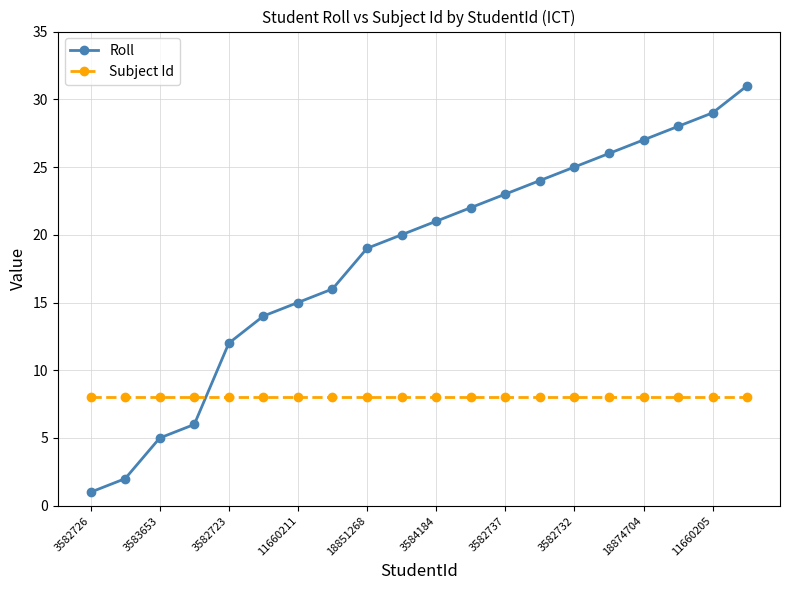

Which series ends up on top after the final intersection of Subject Id and Roll?

Roll